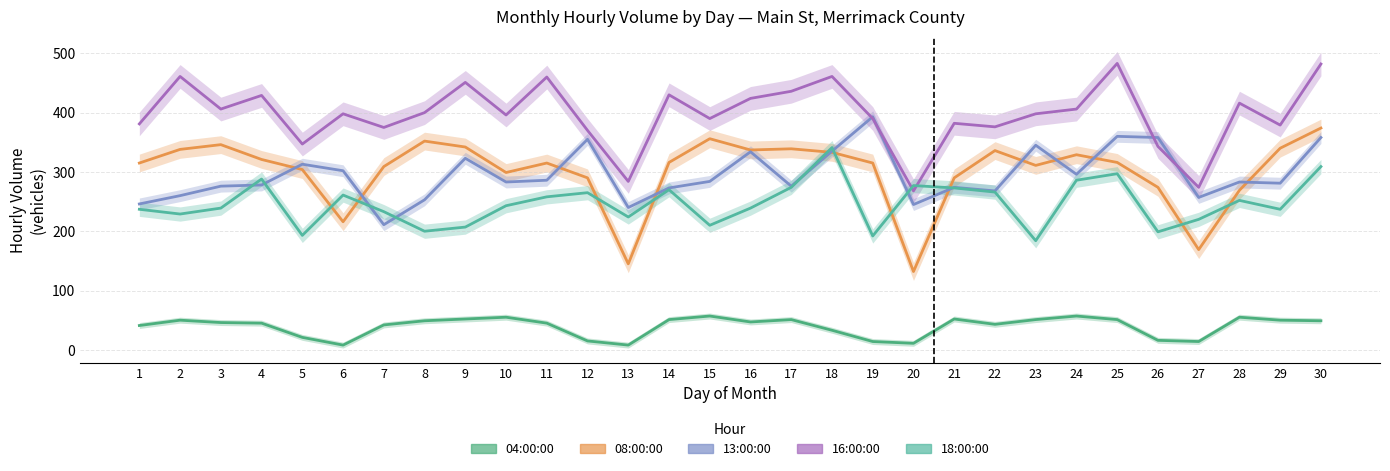

What are all the series names shown in the legend?

04:00:00, 08:00:00, 13:00:00, 16:00:00, 18:00:00